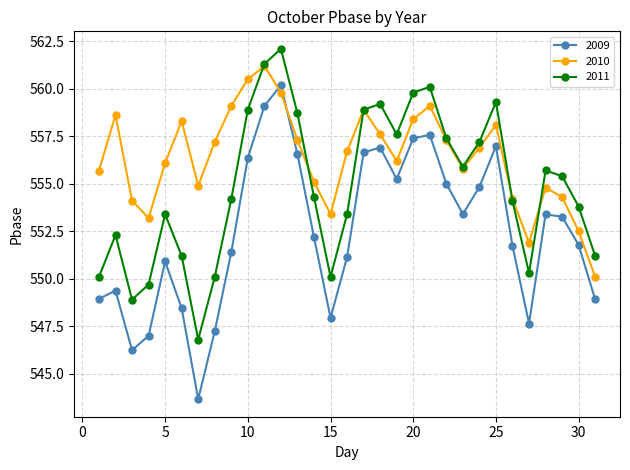

How many interior local peaks does the 2010 series have?

7